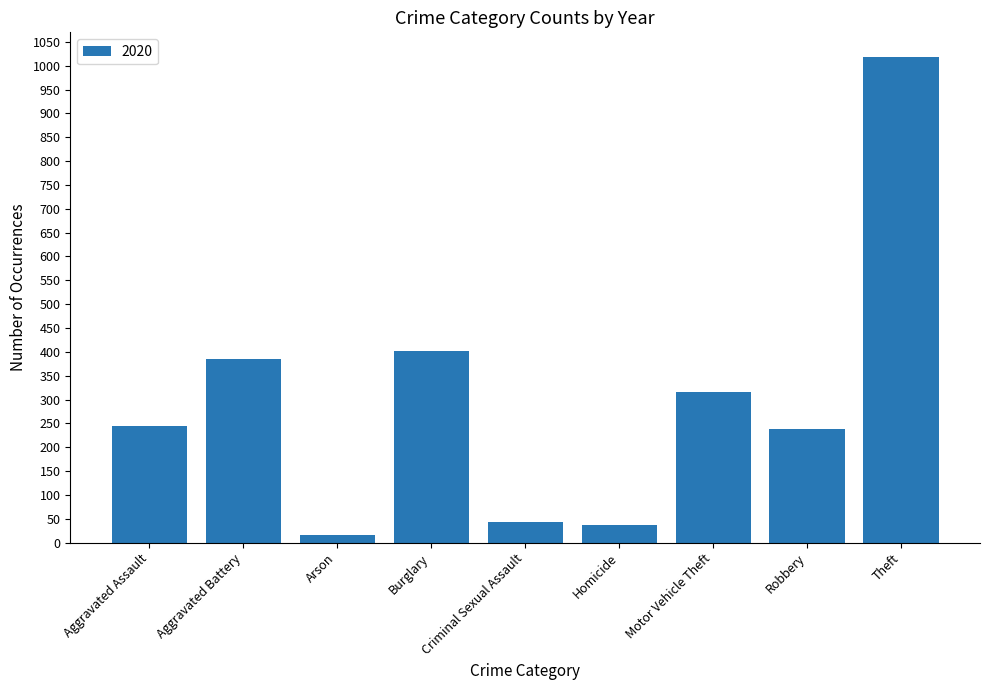

What is the difference between the second highest and second lowest values?

363